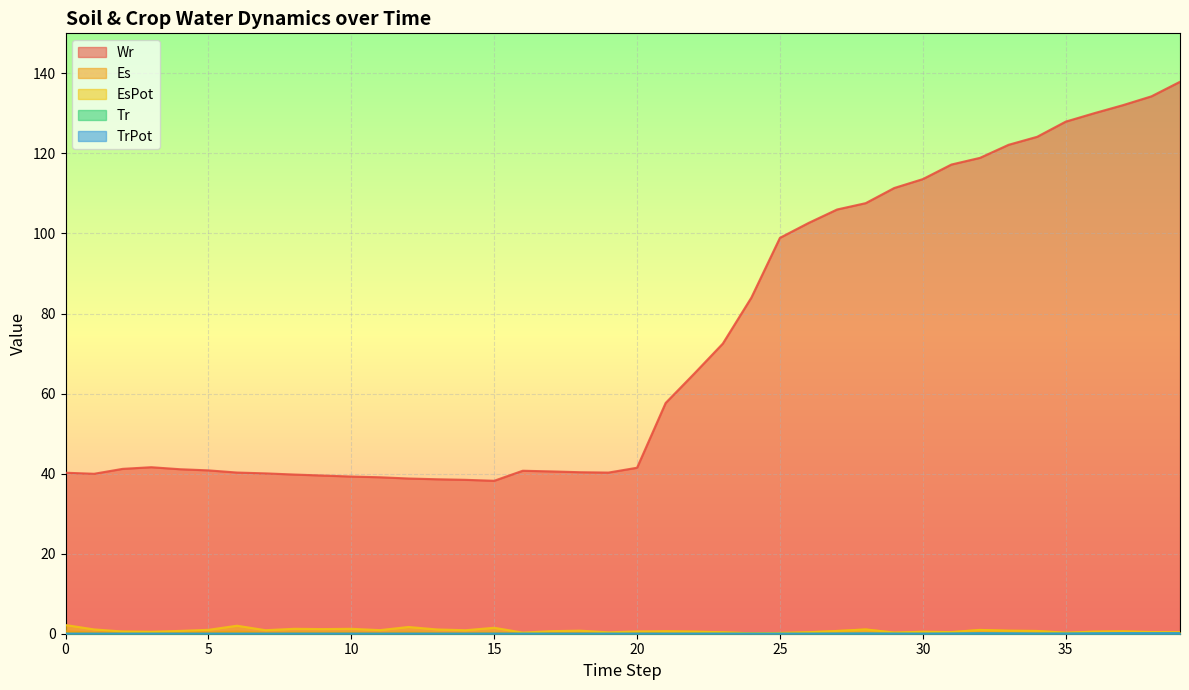

How many values in the Wr series are below 41?

17